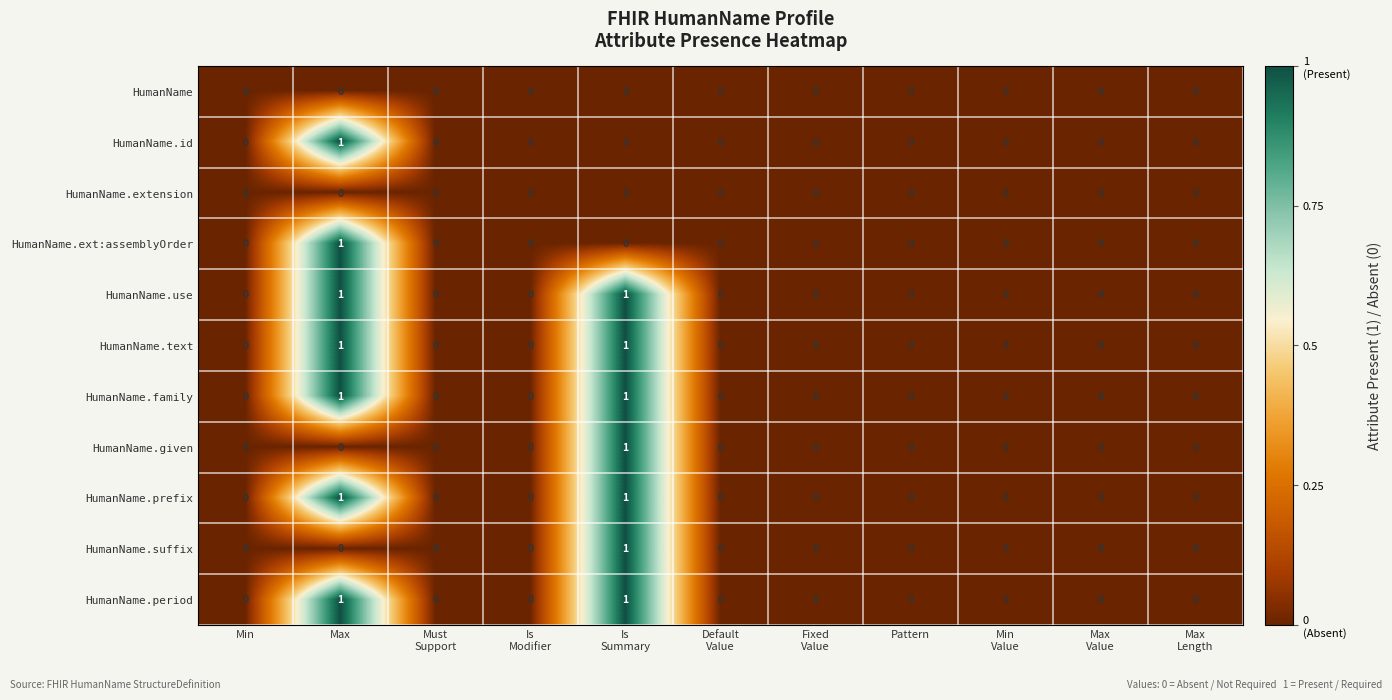

Count the HumanName.text values in the range 0 to 1.

11